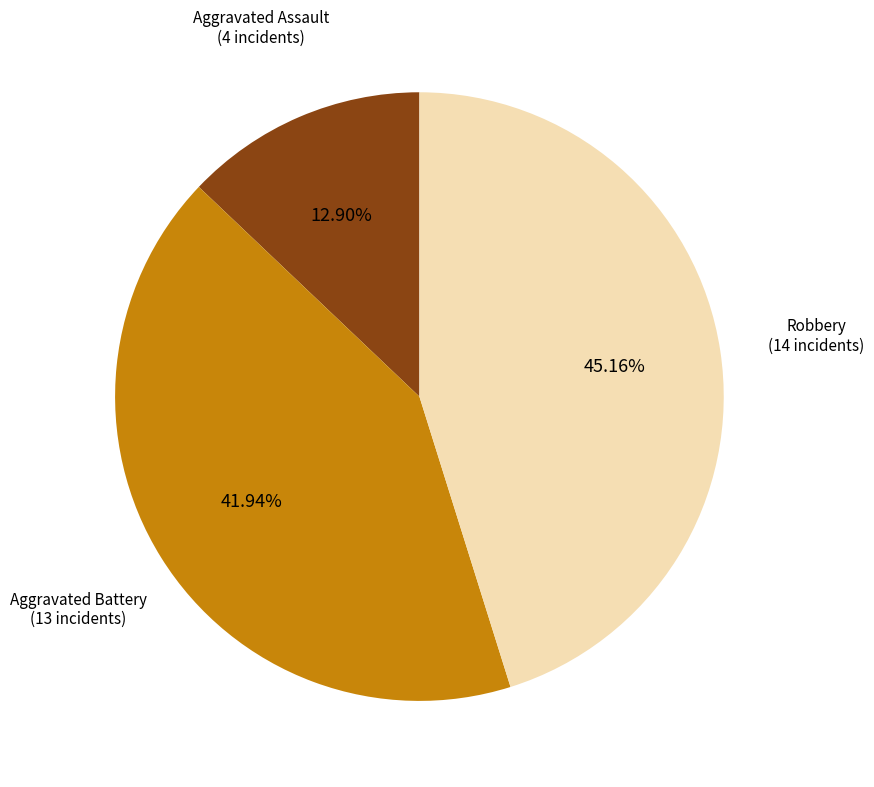

Is there a majority slice in this chart?

No